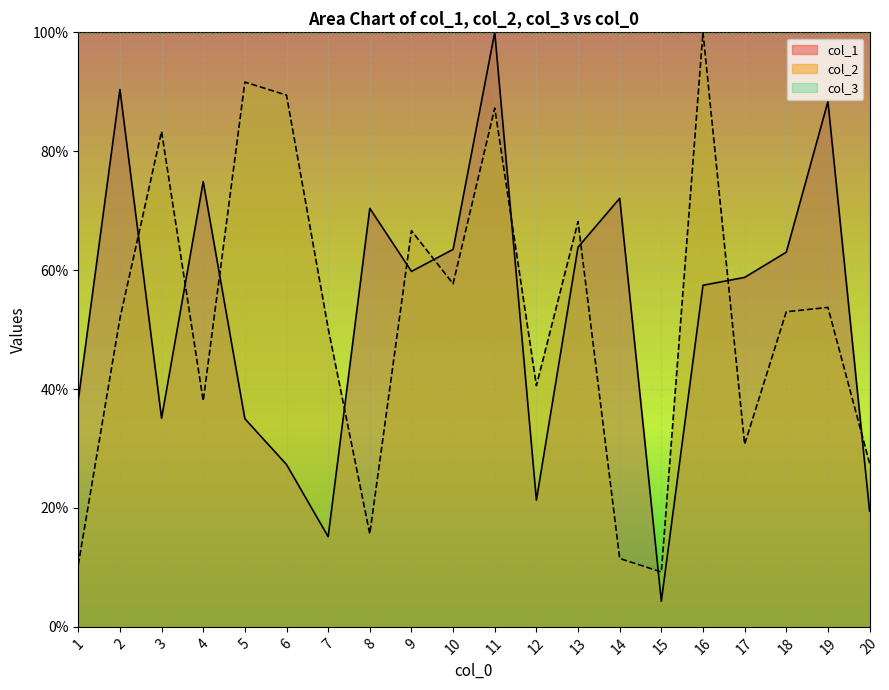

True or false: col_2 has more than 0 interior local peaks.

True